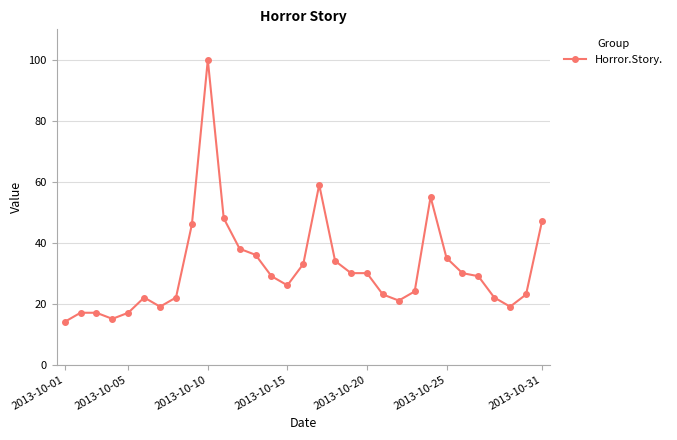

What is the value of the 4th point from the left?

15